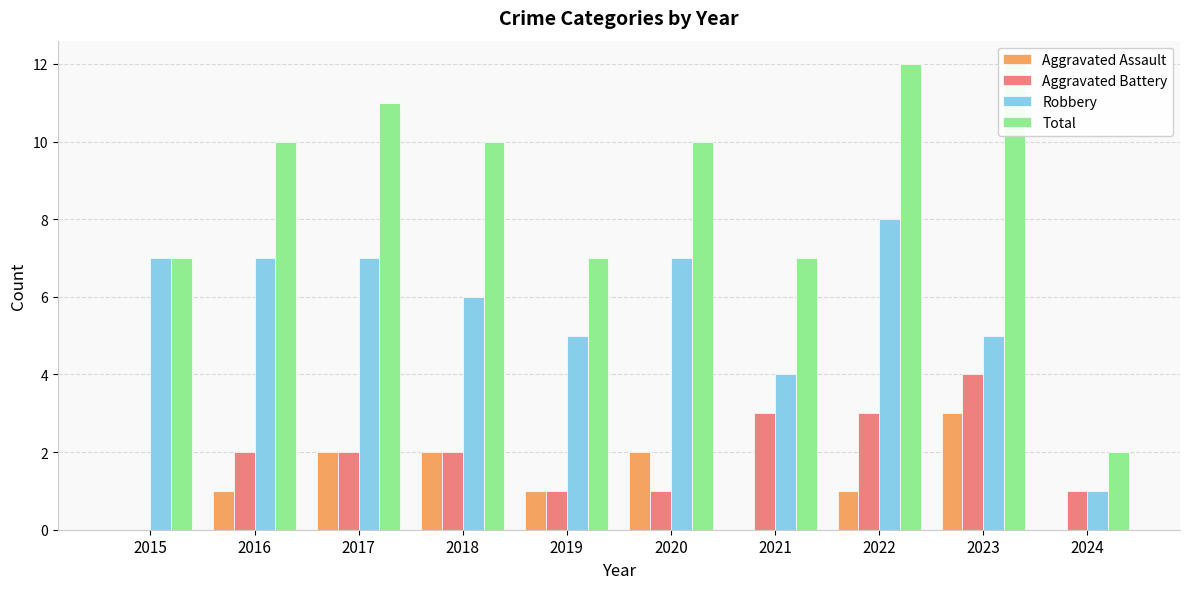

How many data points in Aggravated Assault are less than 1?

3